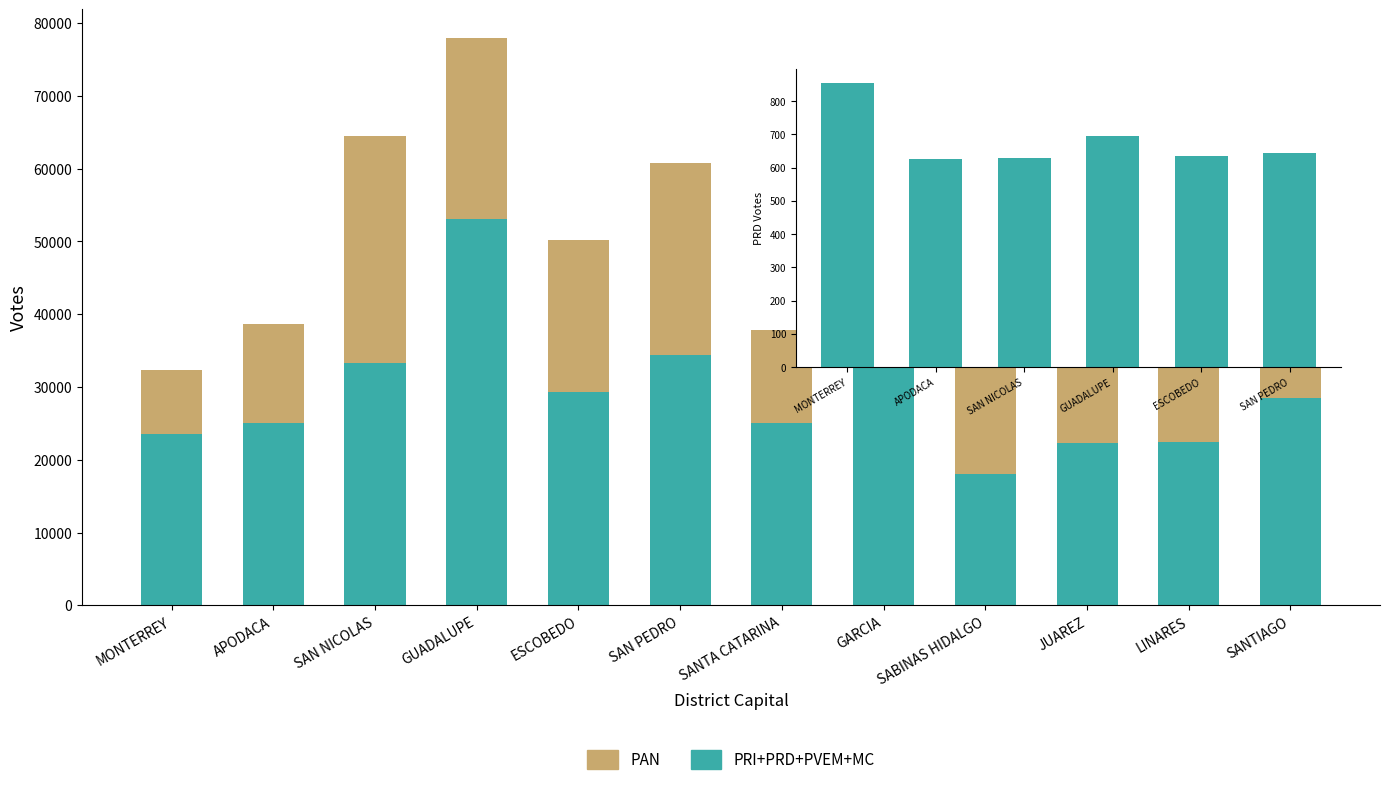

Which category has the highest value in the PRI+PRD+PVEM+MC series?

GUADALUPE